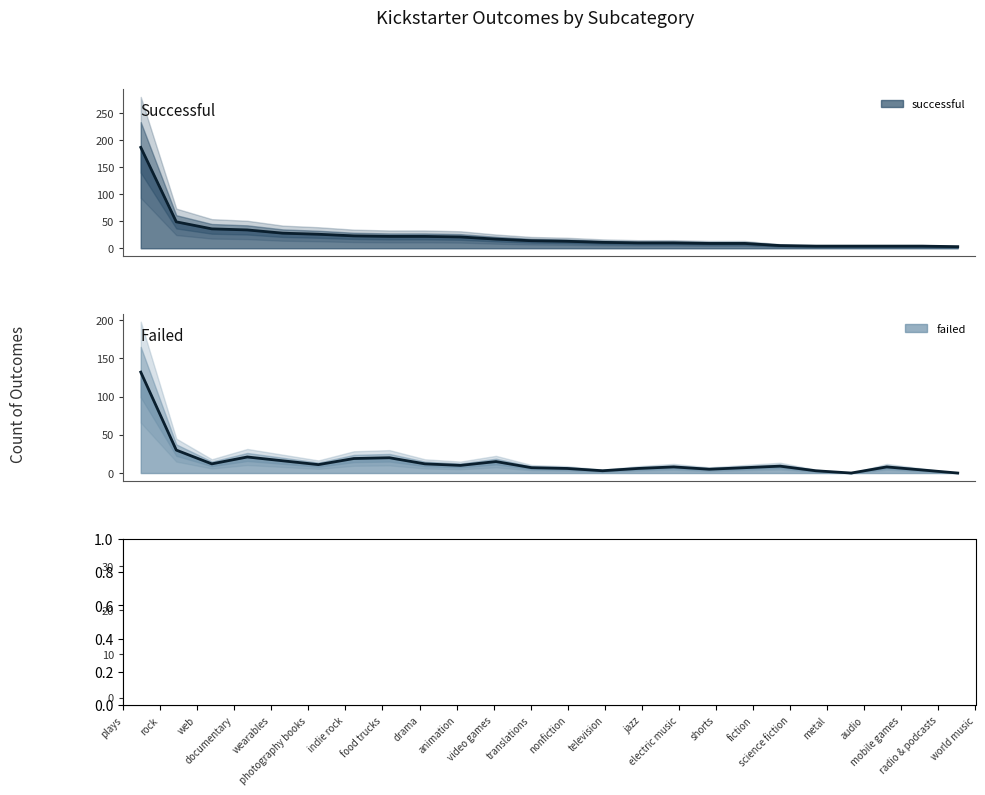

Rank the series by their maximum value, from lowest to highest.

canceled, failed, successful